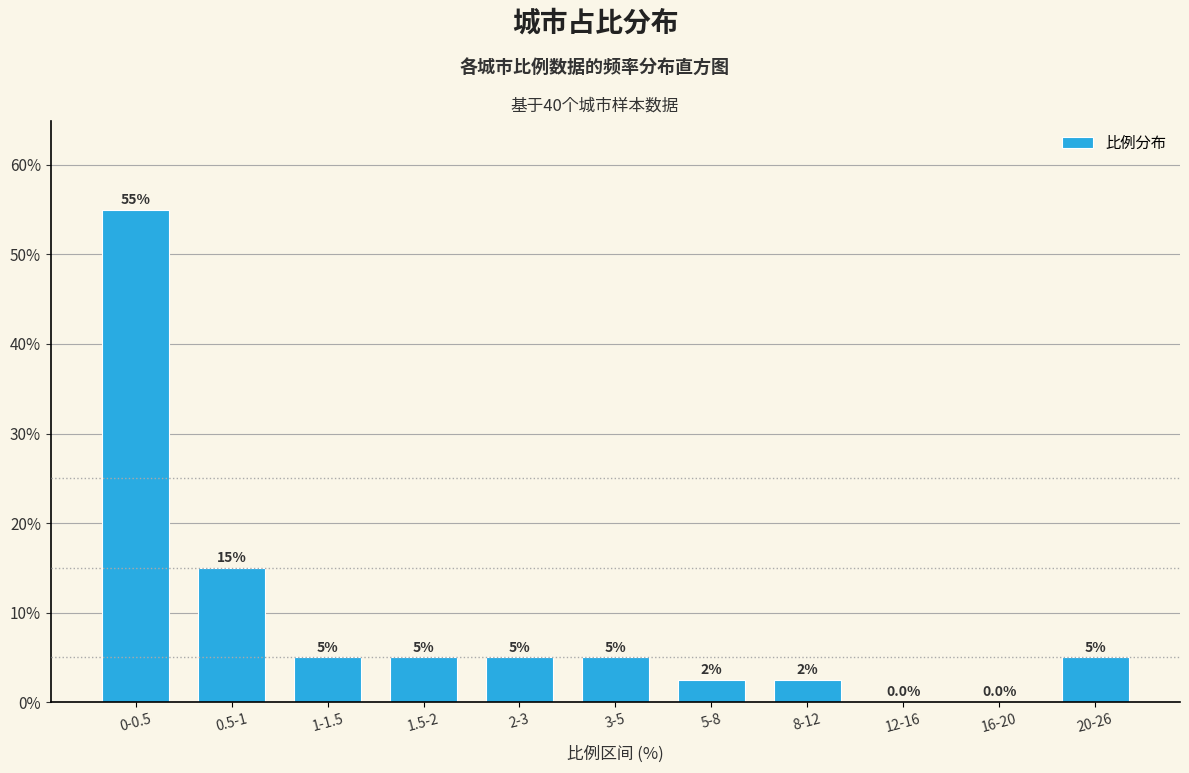

Reading left to right, what are all the values shown in this chart?

0-0.5=55.0	0.5-1=15.0	1-1.5=5.0	1.5-2=5.0	2-3=5.0	3-5=5.0	5-8=2.5	8-12=2.5	12-16=0.0	16-20=0.0	20-26=5.0